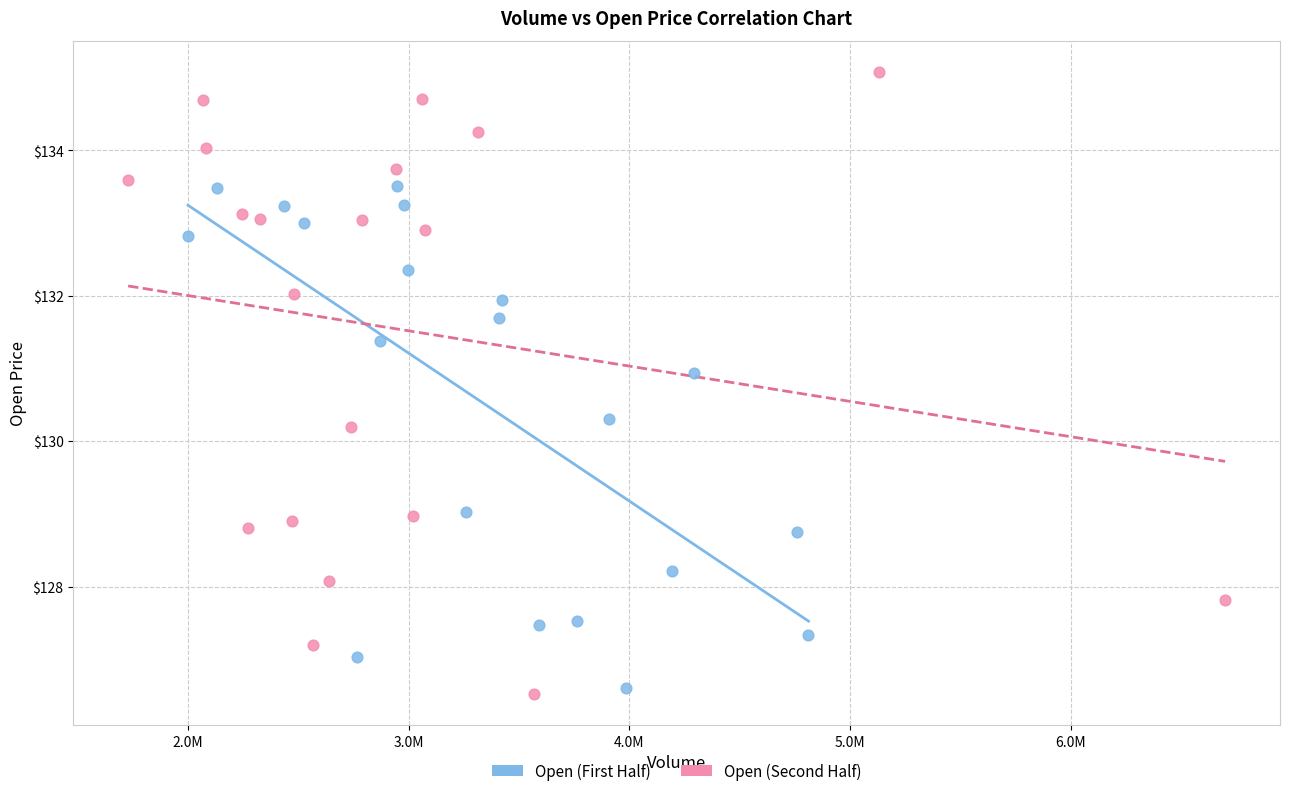

Which series contains the highest Y value?

Open (Second Half)